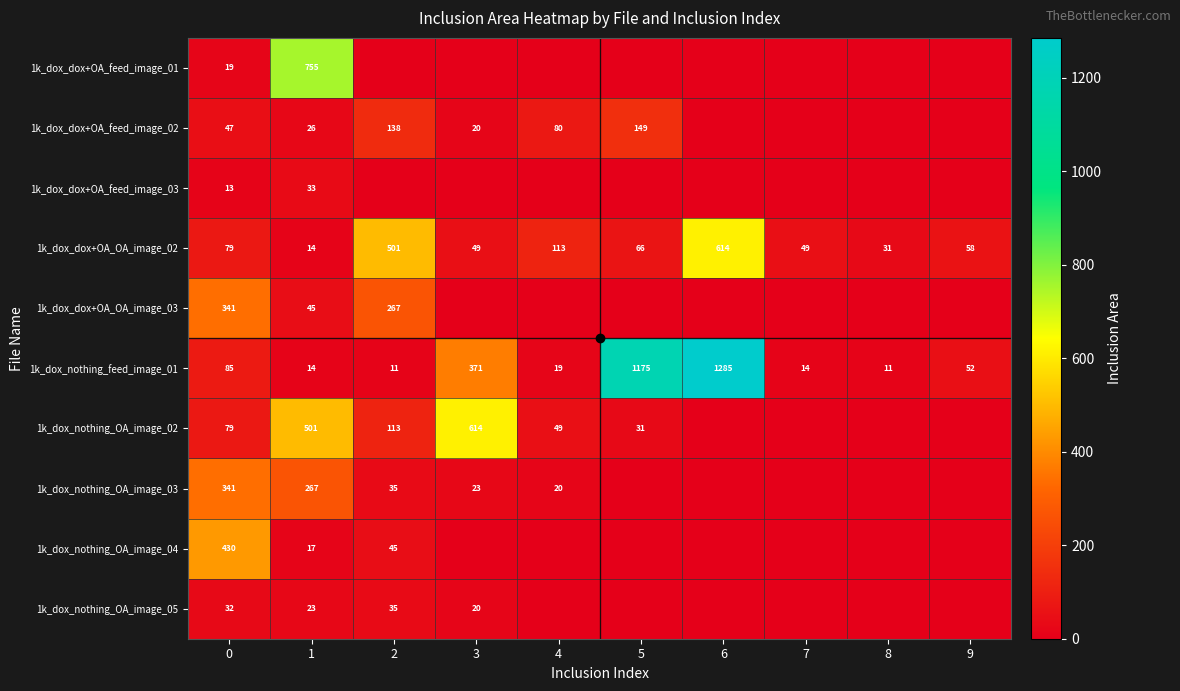

Rank the series at 2 from lowest to highest value.

1k_dox_dox+OA_feed_image_01, 1k_dox_dox+OA_feed_image_03, 1k_dox_nothing_feed_image_01, 1k_dox_nothing_OA_image_03, 1k_dox_nothing_OA_image_05, 1k_dox_nothing_OA_image_04, 1k_dox_nothing_OA_image_02, 1k_dox_dox+OA_feed_image_02, 1k_dox_dox+OA_OA_image_03, 1k_dox_dox+OA_OA_image_02